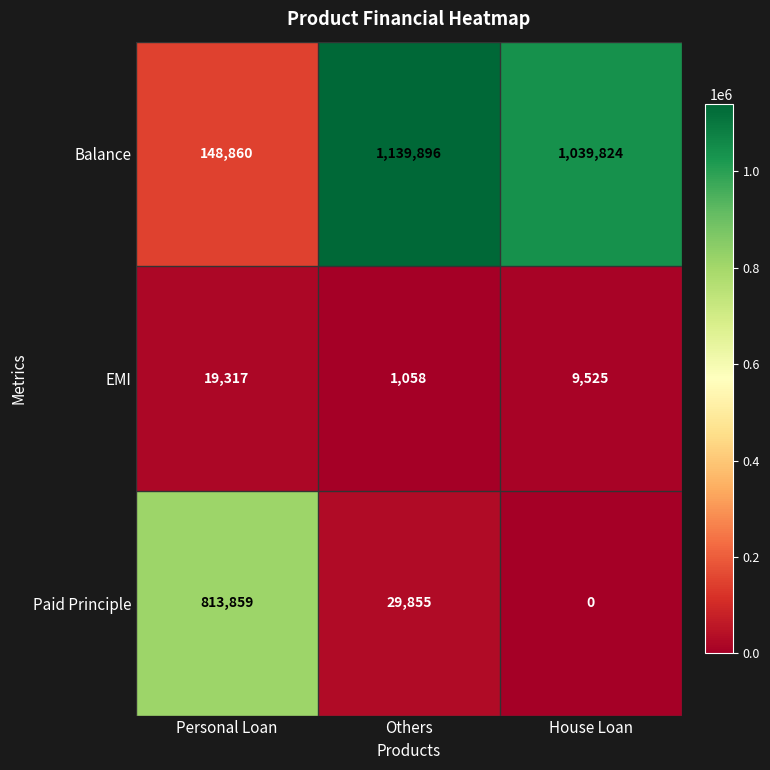

How many distinct data groups are displayed?

3